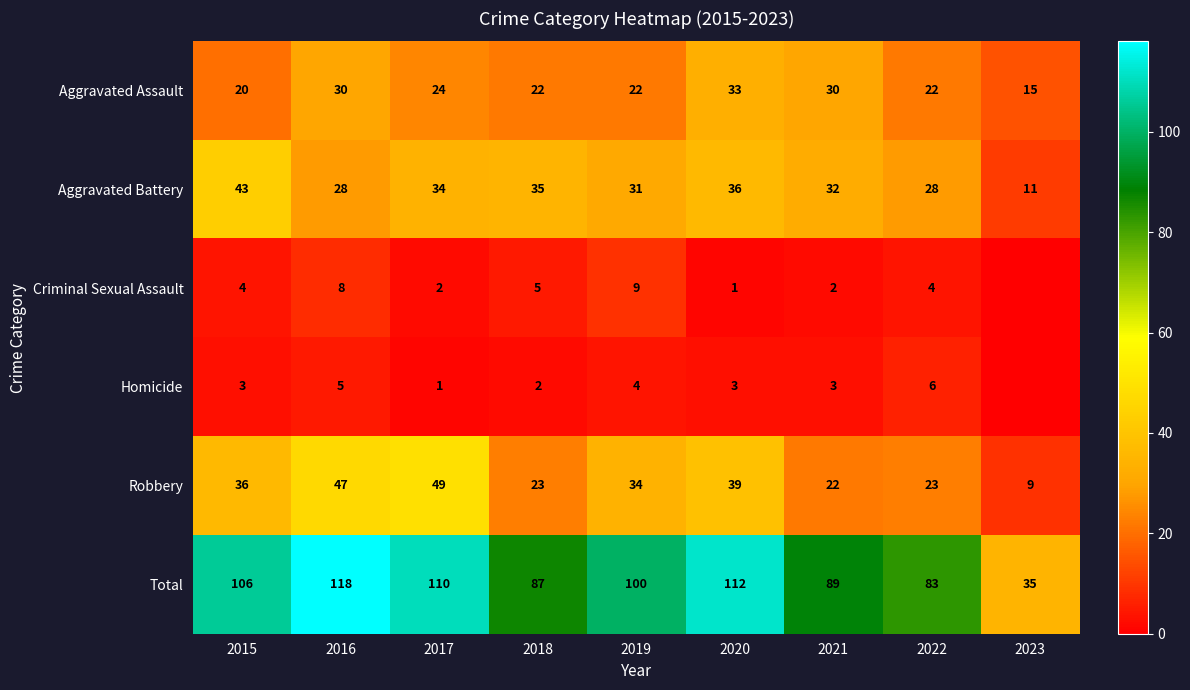

Is the value of Criminal Sexual Assault at 2019 greater than the value of Robbery at 2022?

No